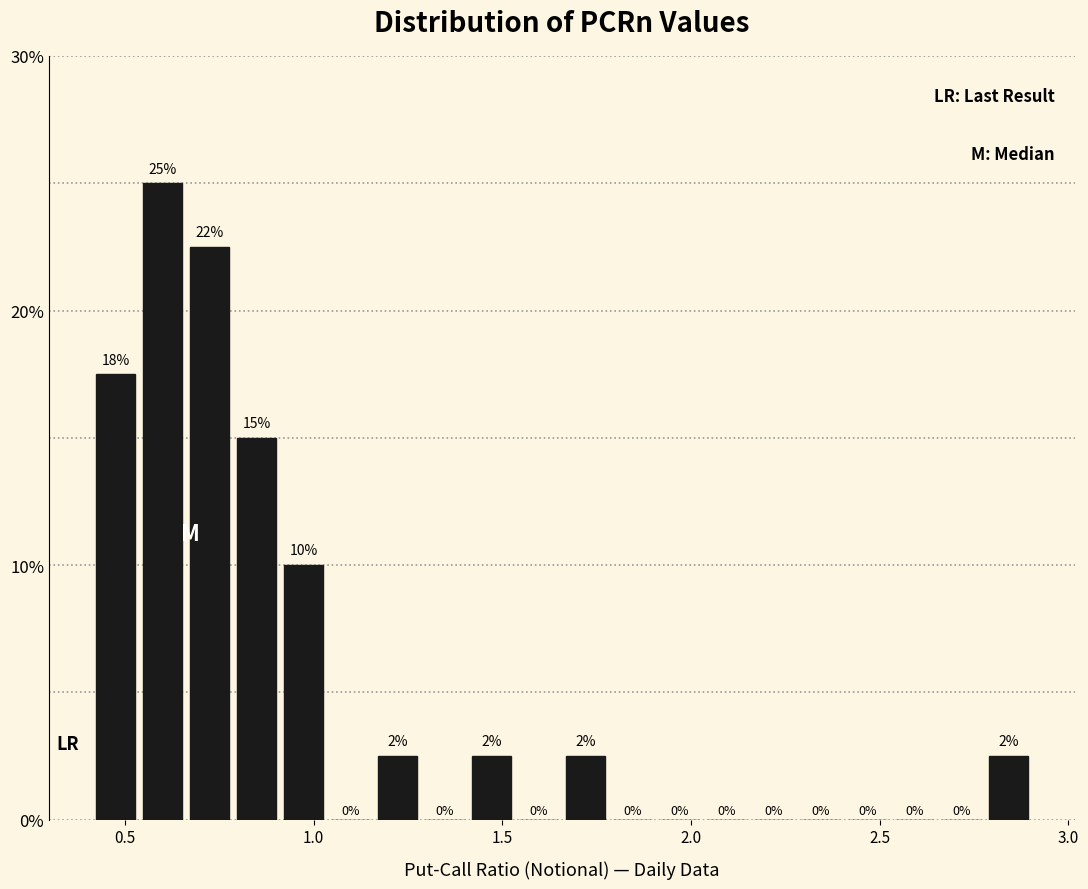

Around what value on the x-axis is the tallest bar? Give the approximate position of its centre, as read against the axis.

0.60